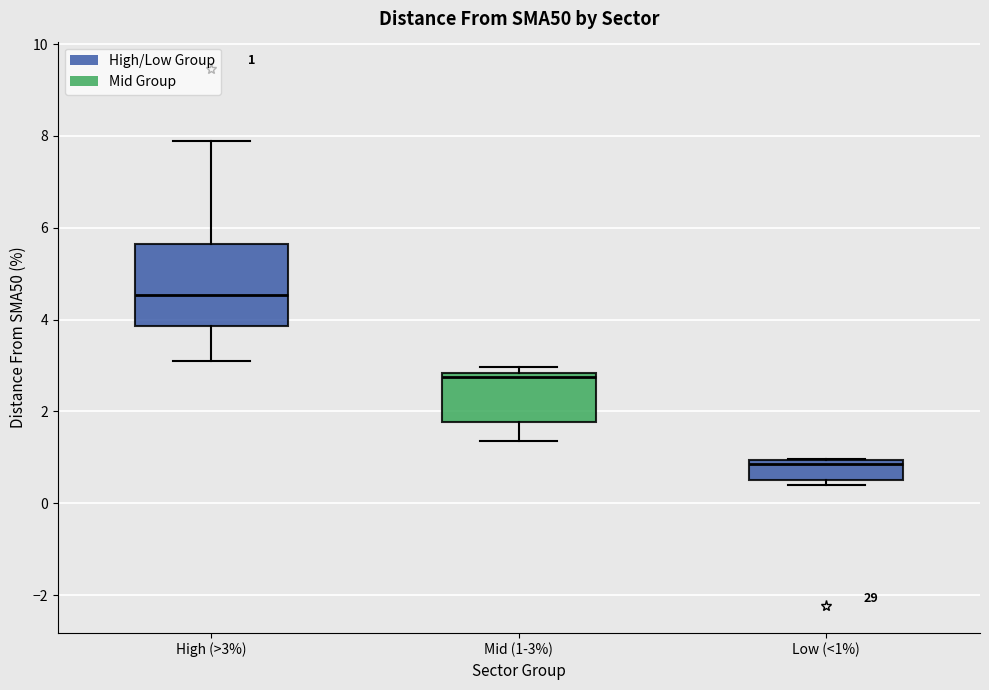

Comparing the boxes themselves (not the whiskers), which one is the tallest?

High (>3%)